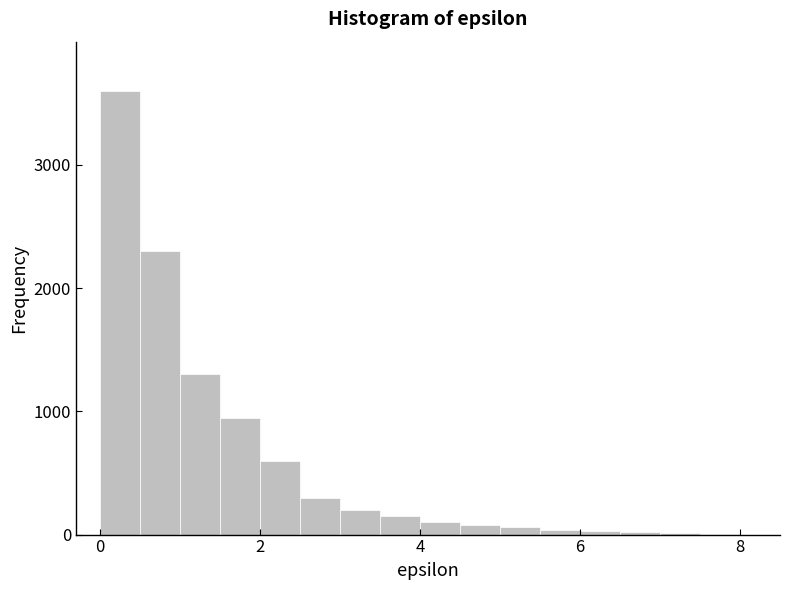

Read against the x-axis, roughly where is the centre of the tallest bar?

0.2